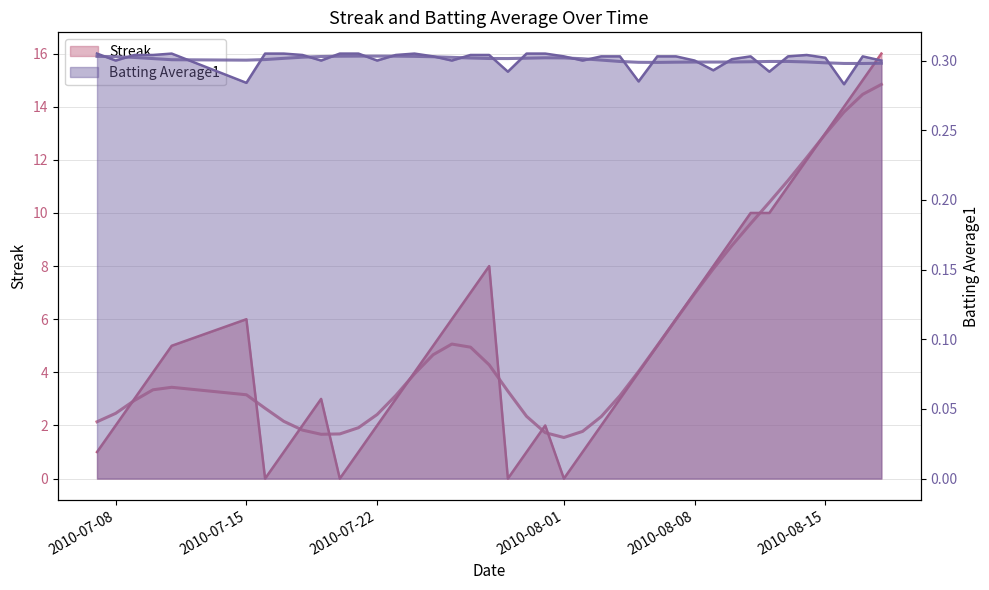

Is it true that Batting Average1 equals 0.4 at 31?

False